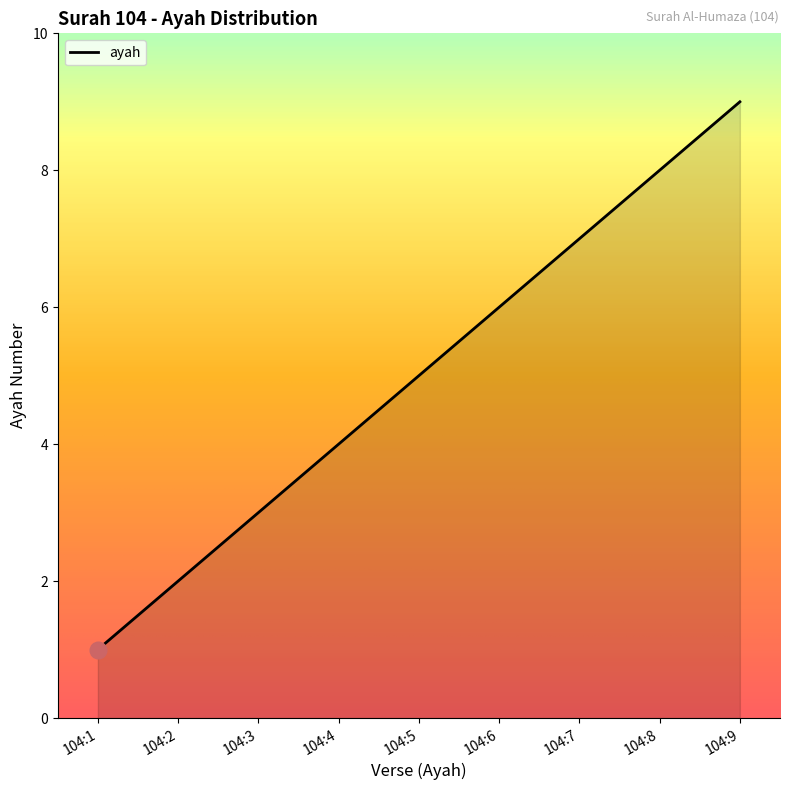

What is the minimum value shown in the chart?

1